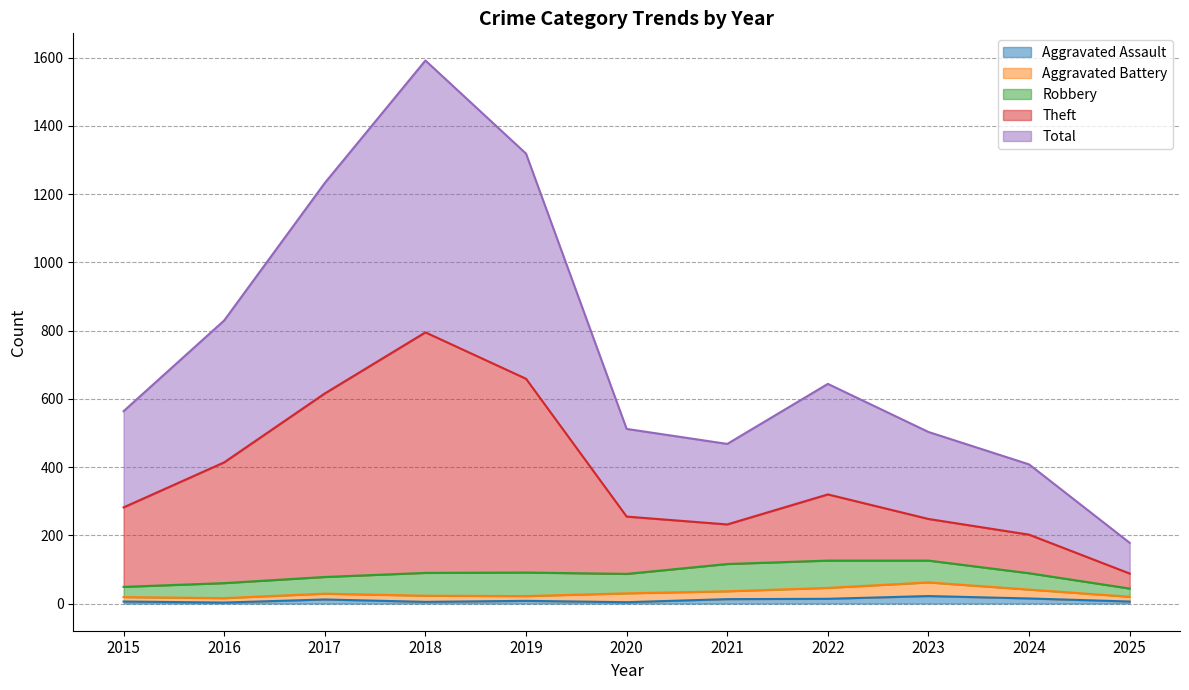

Is it true that Aggravated Assault equals 4 at 2020?

True